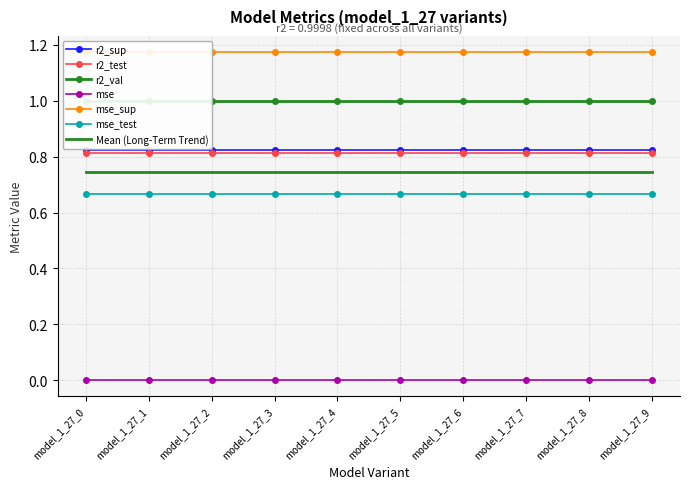

Rank the categories by r2_sup value from lowest to highest.

model_1_27_0, model_1_27_1, model_1_27_2, model_1_27_3, model_1_27_4, model_1_27_5, model_1_27_6, model_1_27_7, model_1_27_8, model_1_27_9